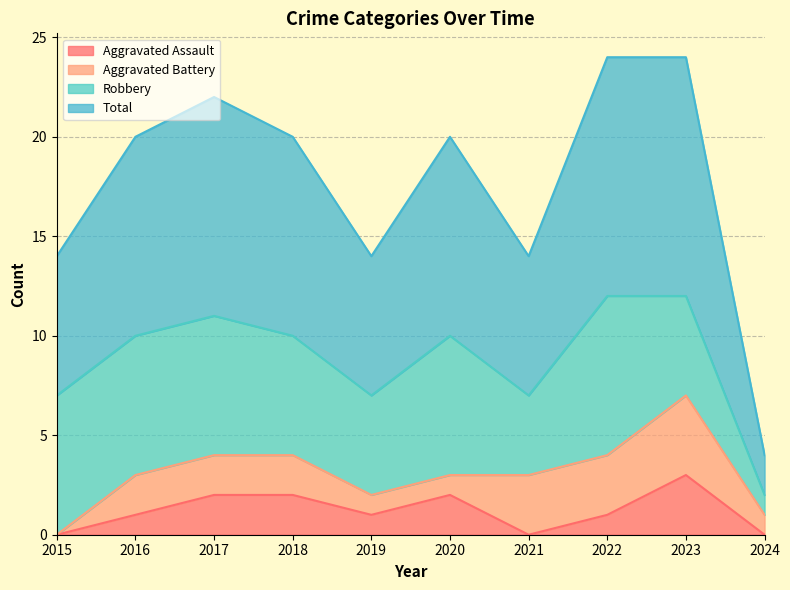

Which series has the largest range (max minus min)?

Total